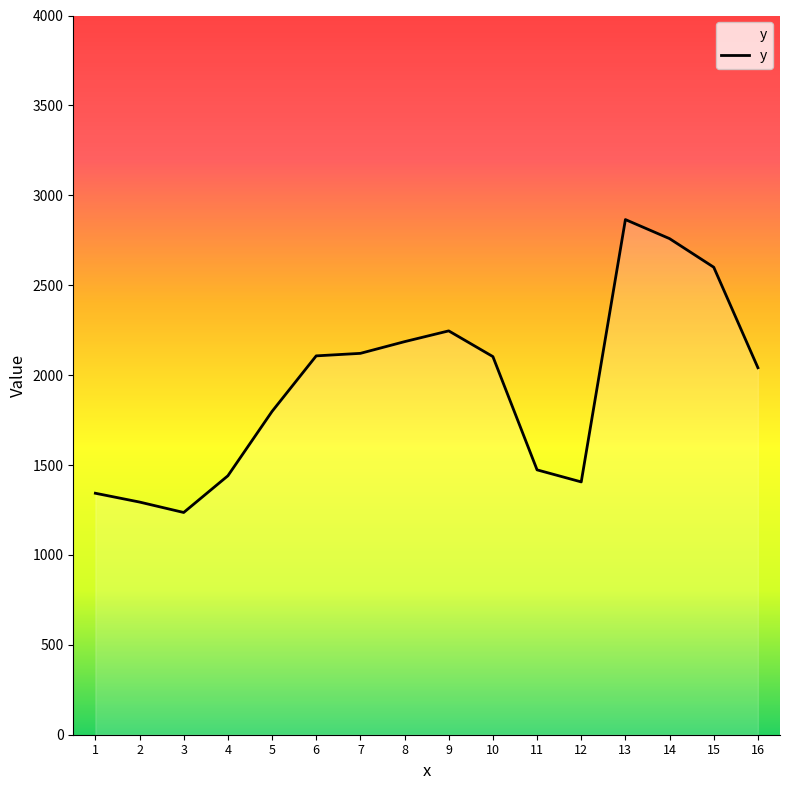

What is the greatest value displayed?

2865